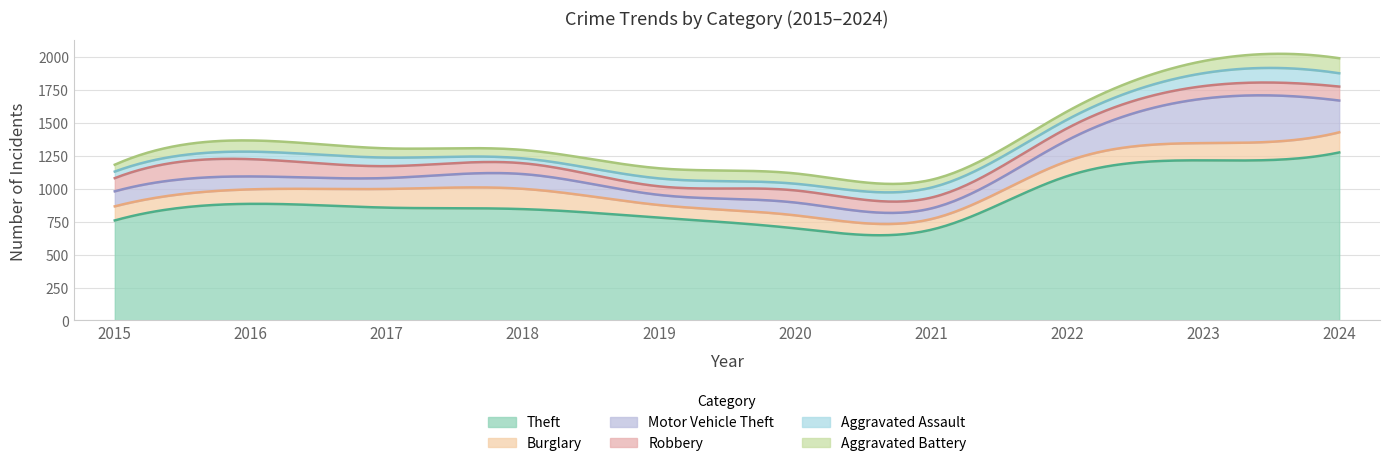

True or false: Robbery has a value of 95 at 2023.

True